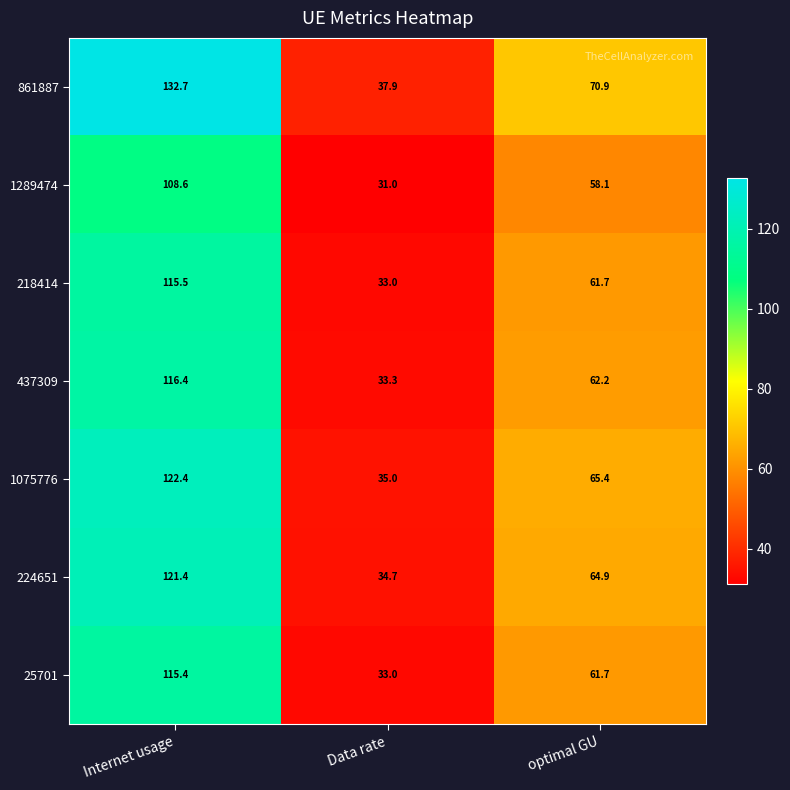

What is the sum of all 224651 values?

221.0